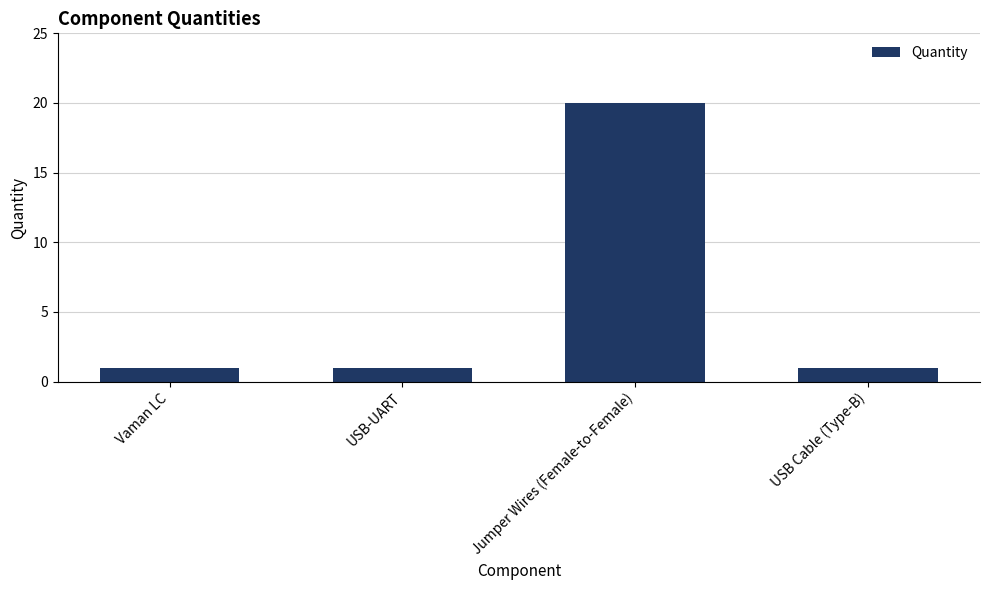

What is the label of the 4th bar from the left?

USB Cable (Type-B)